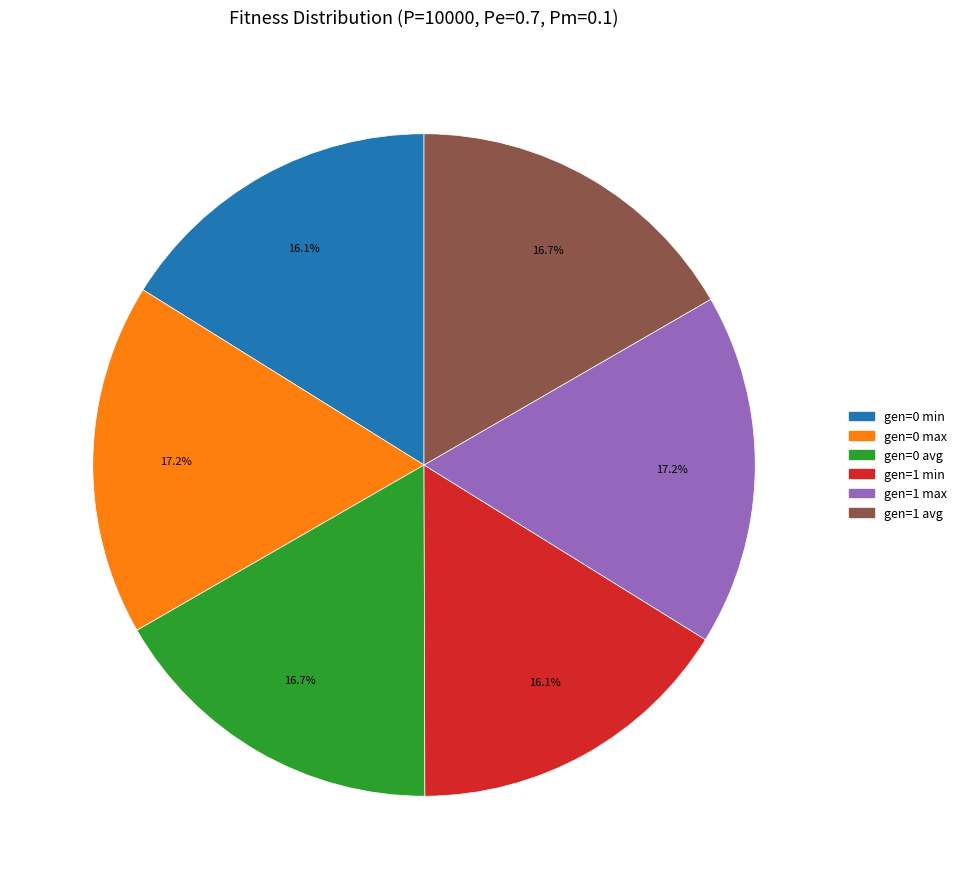

What percentage is NOT represented by gen=1 avg?

83.3%